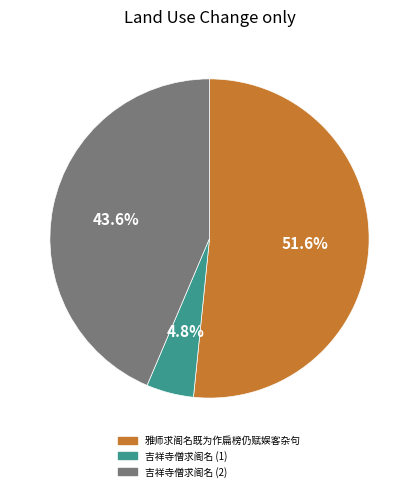

Which has a higher value, 吉祥寺僧求阁名 (2) or 吉祥寺僧求阁名 (1)?

吉祥寺僧求阁名 (2)